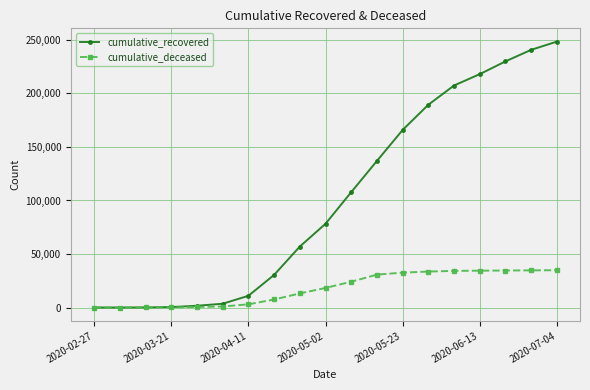

List the series in order of their peak value, highest first.

cumulative_recovered, cumulative_deceased